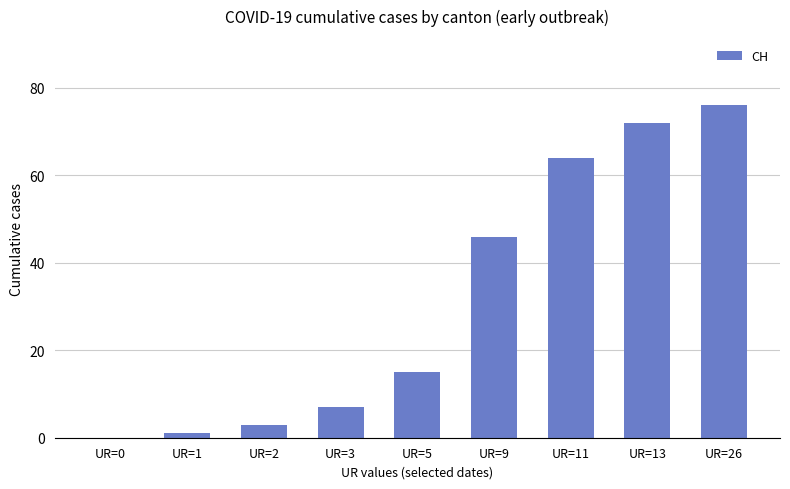

What is the maximum value shown in the chart?

76